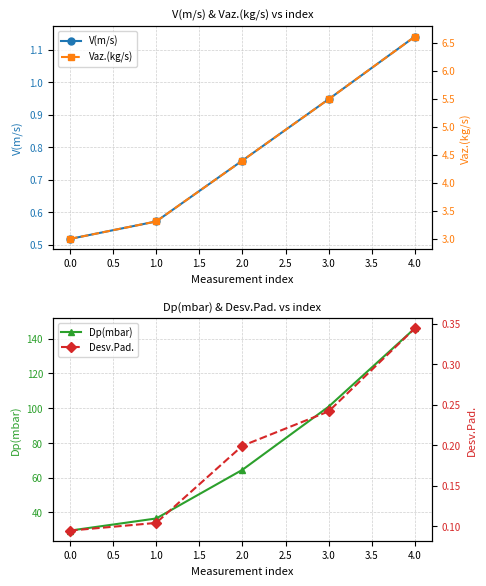

Reading right to left, transcribe all the data shown in this chart.

V(m/s): 1.1	0.9	0.8	0.6	0.5
Dp(mbar): 146.0	100.8	64.5	36.5	29.5
Vaz.(kg/s): 6.6	5.5	4.4	3.3	3.0
Desv.Pad.: 0.3	0.2	0.2	0.1	0.1